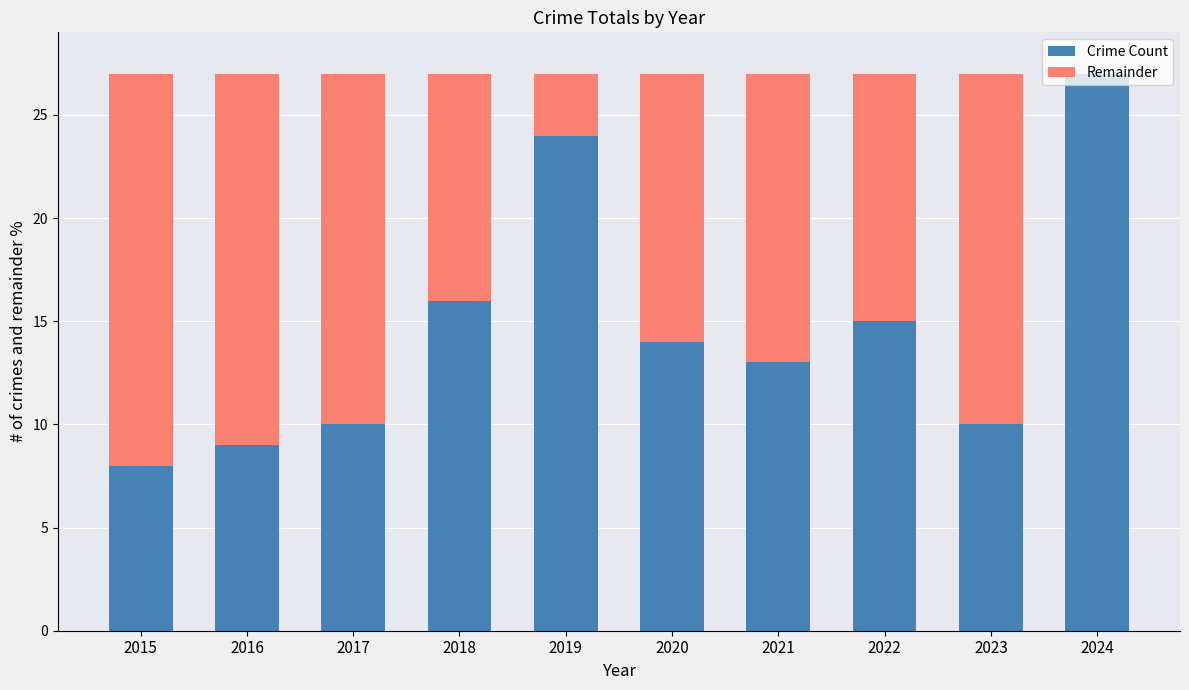

The Crime Count series shows 8 at 2015. True or false?

True